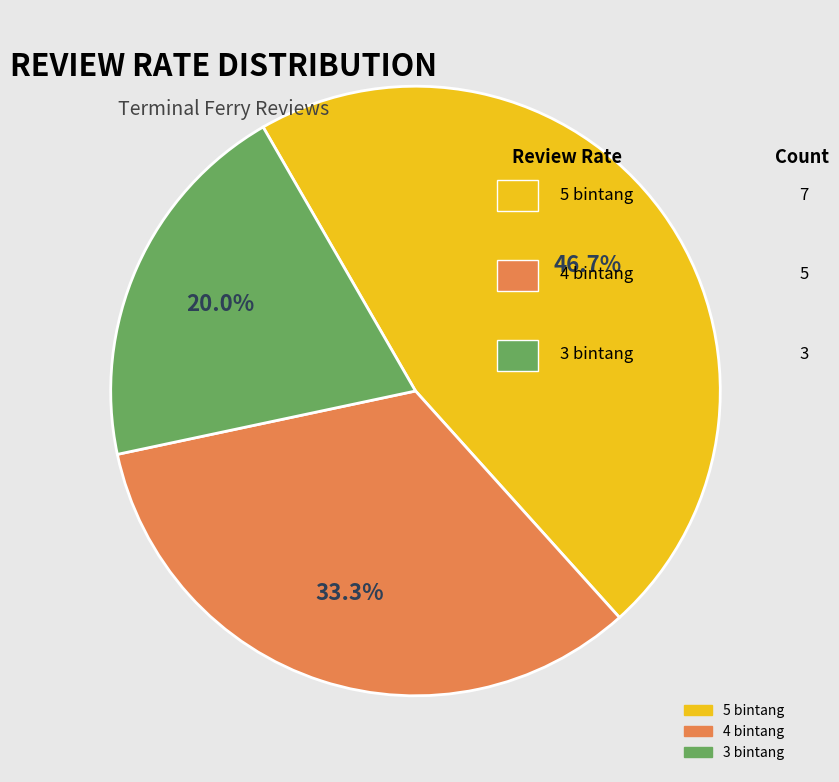

Do 5 bintang and 3 bintang together represent more than half of the pie?

Yes